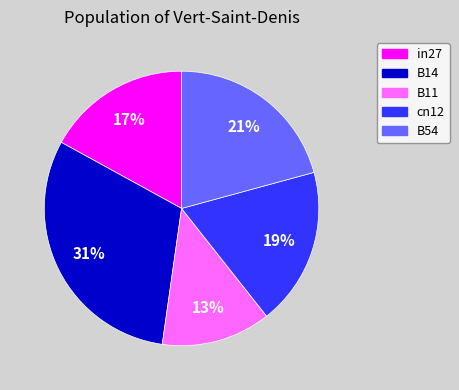

Does cn12 account for over 50% of the chart?

No